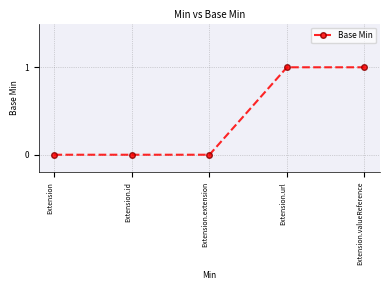

What is the label of the 1st point from the left?

Extension